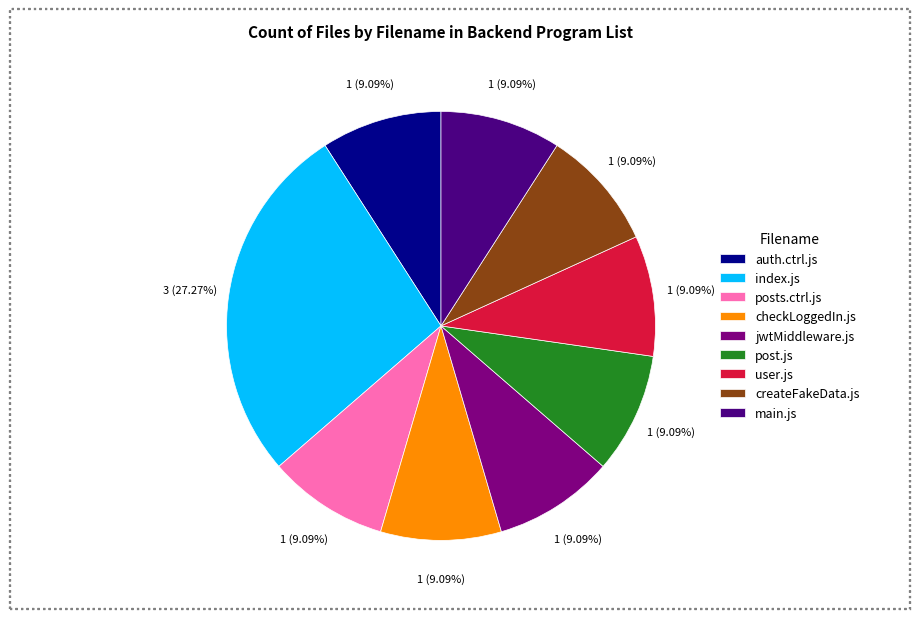

Which category has the biggest portion of the pie?

index.js